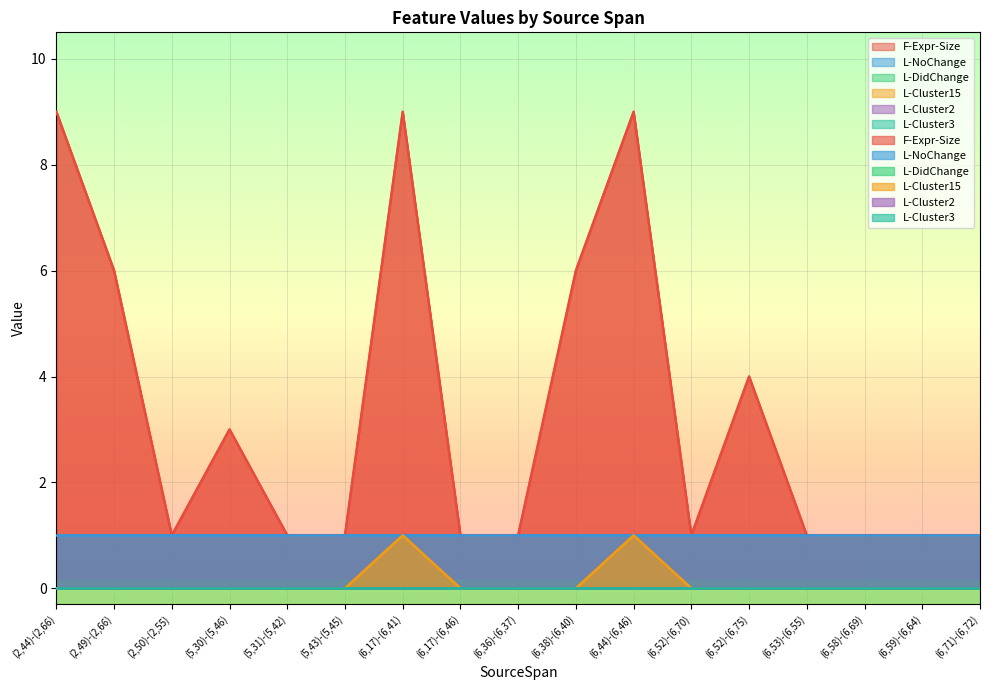

What position from the right is (6,17)-(6,46)?

10